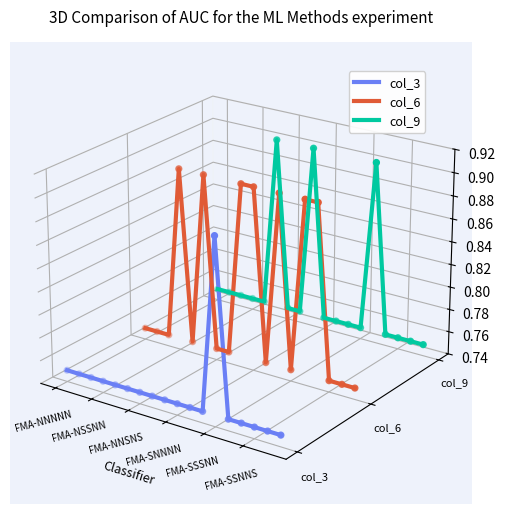

Which series reaches the maximum Y coordinate?

col_9